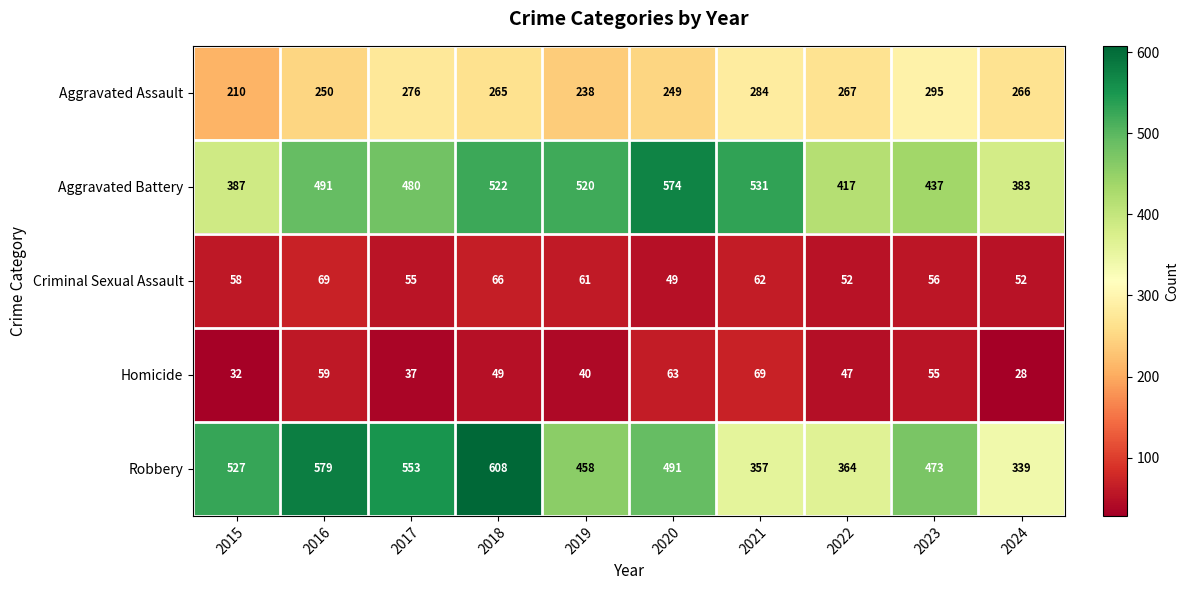

List the labels in order of Aggravated Battery value, smallest first.

2024, 2015, 2022, 2023, 2017, 2016, 2019, 2018, 2021, 2020